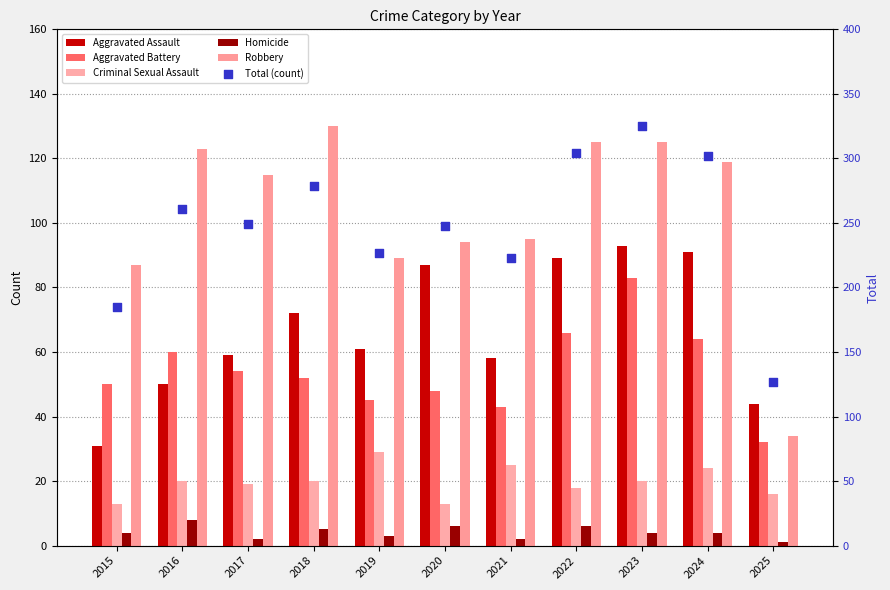

Is the value of Robbery at 2020 greater than the value of Homicide at 2024?

Yes